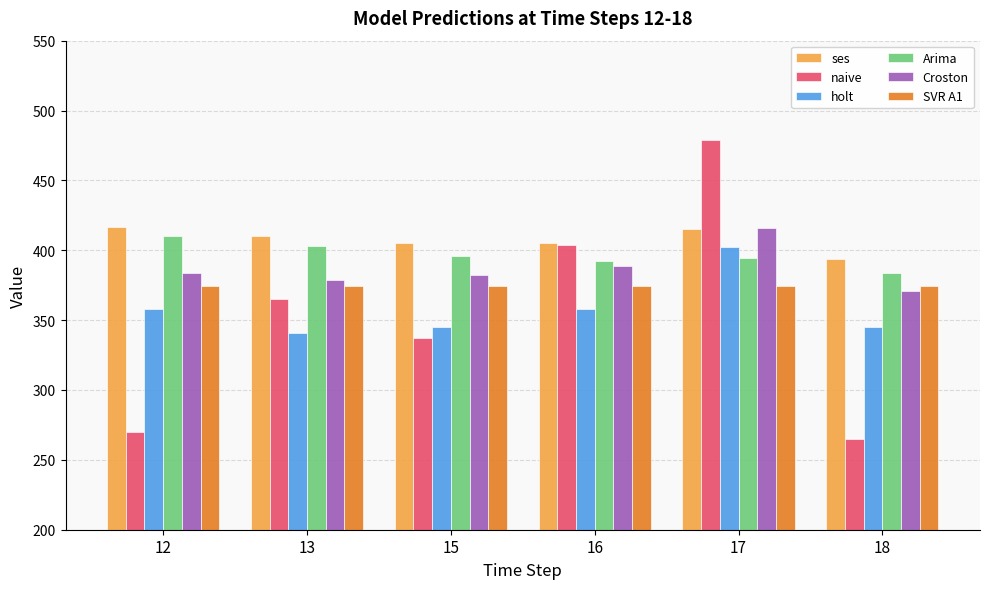

Read the Croston value at 18.

371.0